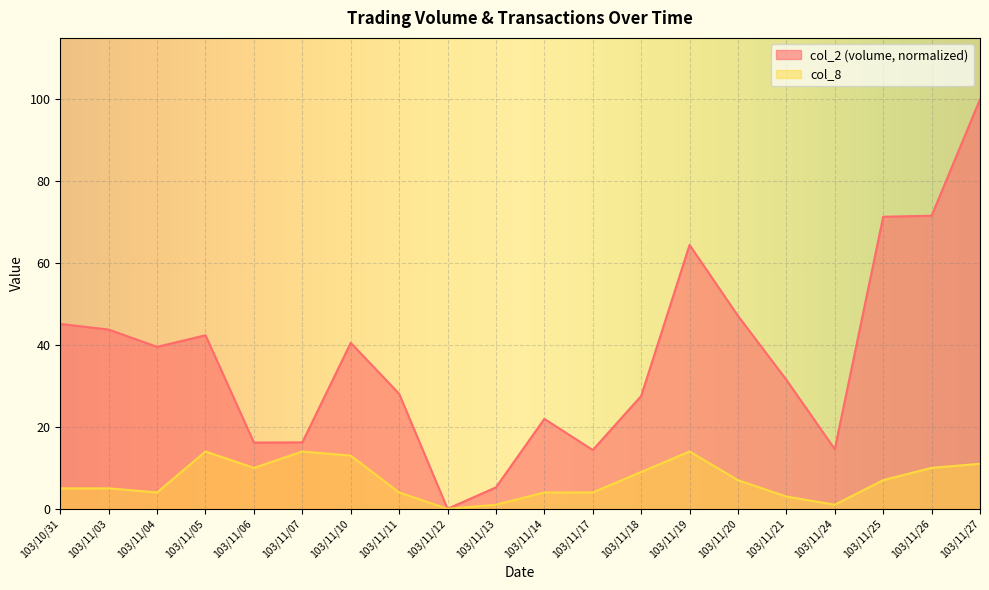

True or false: col_2 and col_8 cross at least once.

False